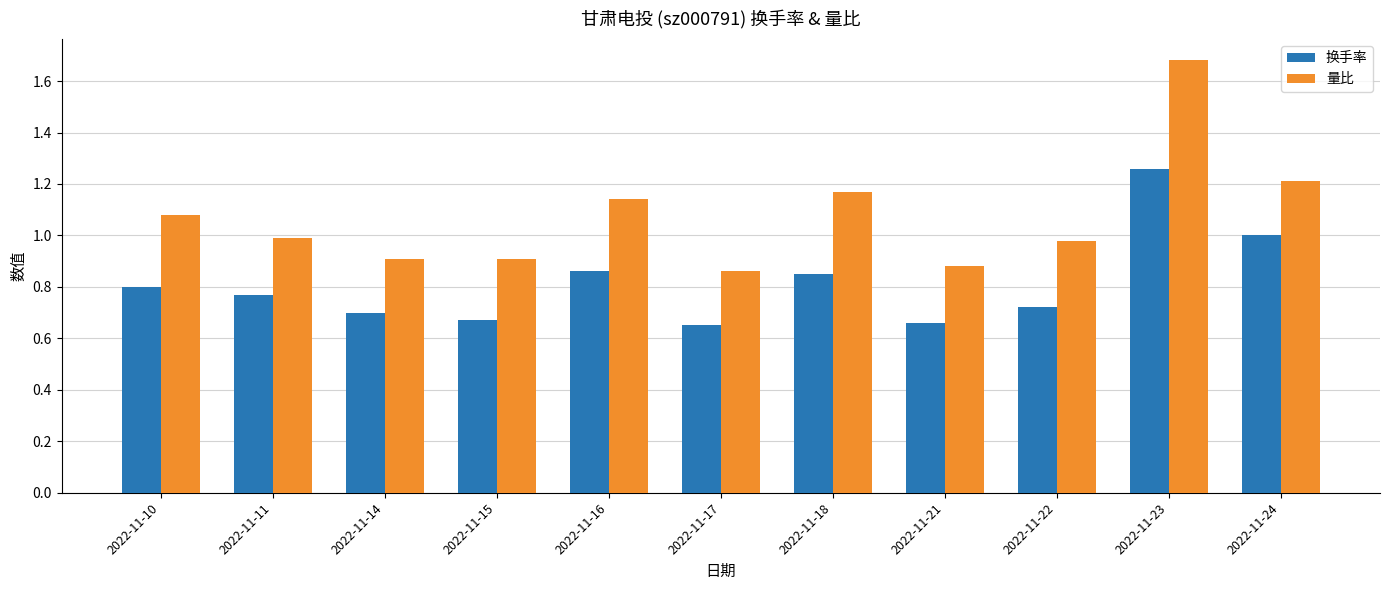

True or false: 换手率 has a value of 1.2 at 2022-11-16.

False